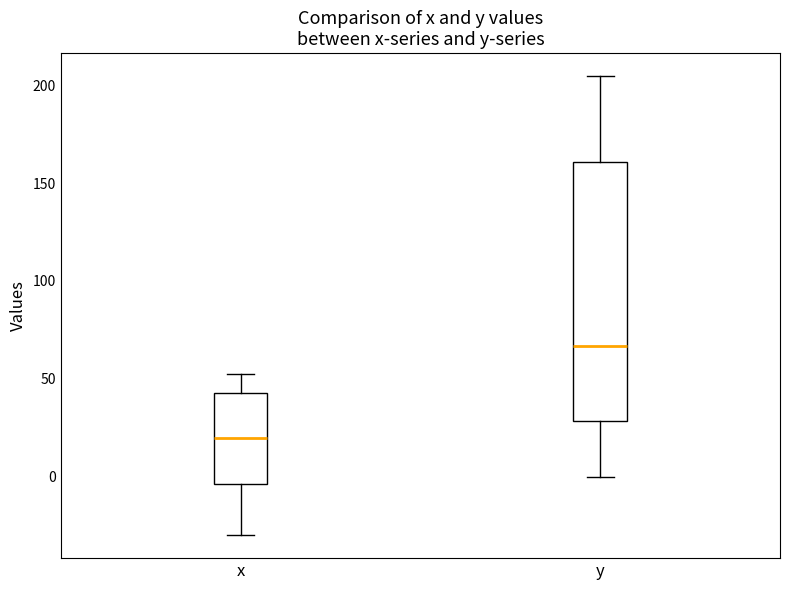

Which box's median line is the lowest?

x